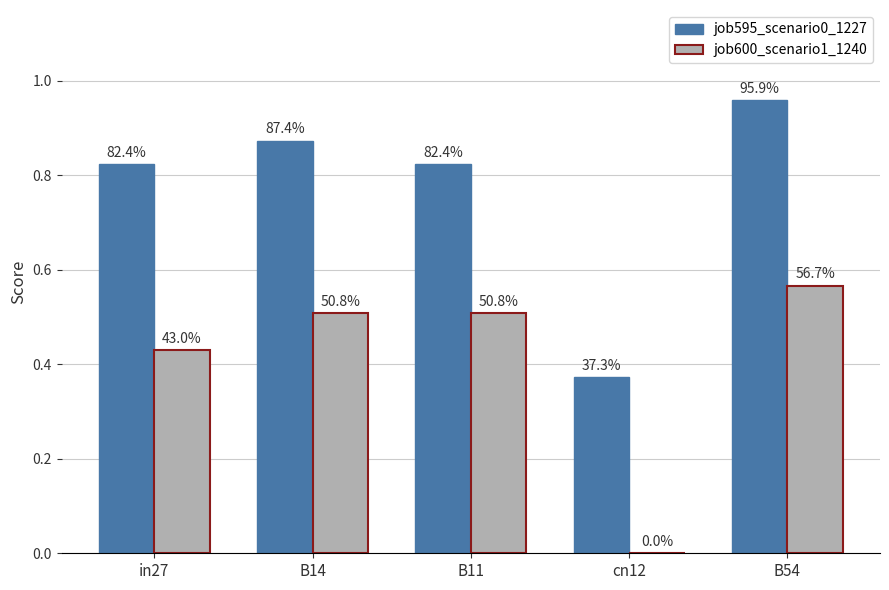

What is the value of the job595_scenario0_1227 bar at the 5th from the left?

1.0